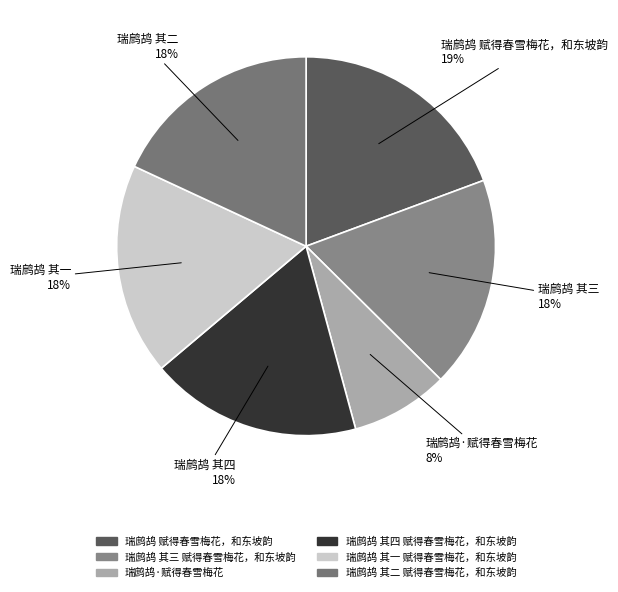

Count the number of slices in the pie.

6